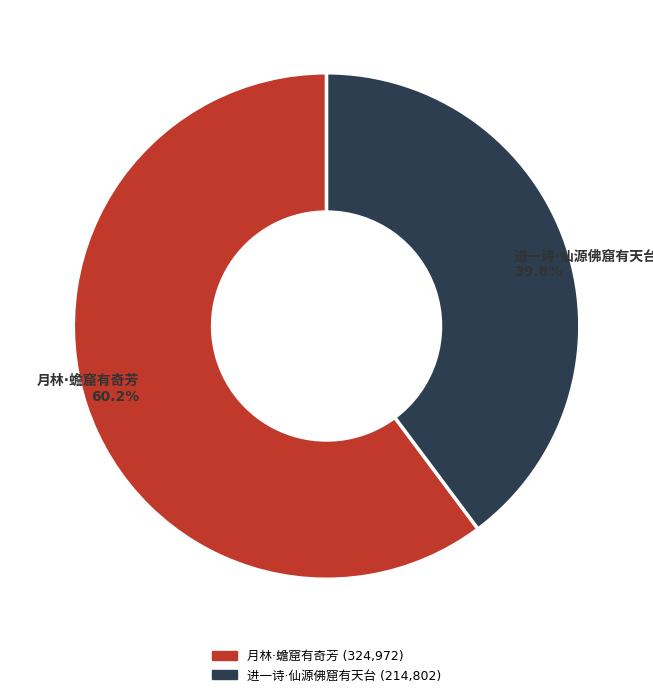

Is there a majority slice in this chart?

Yes